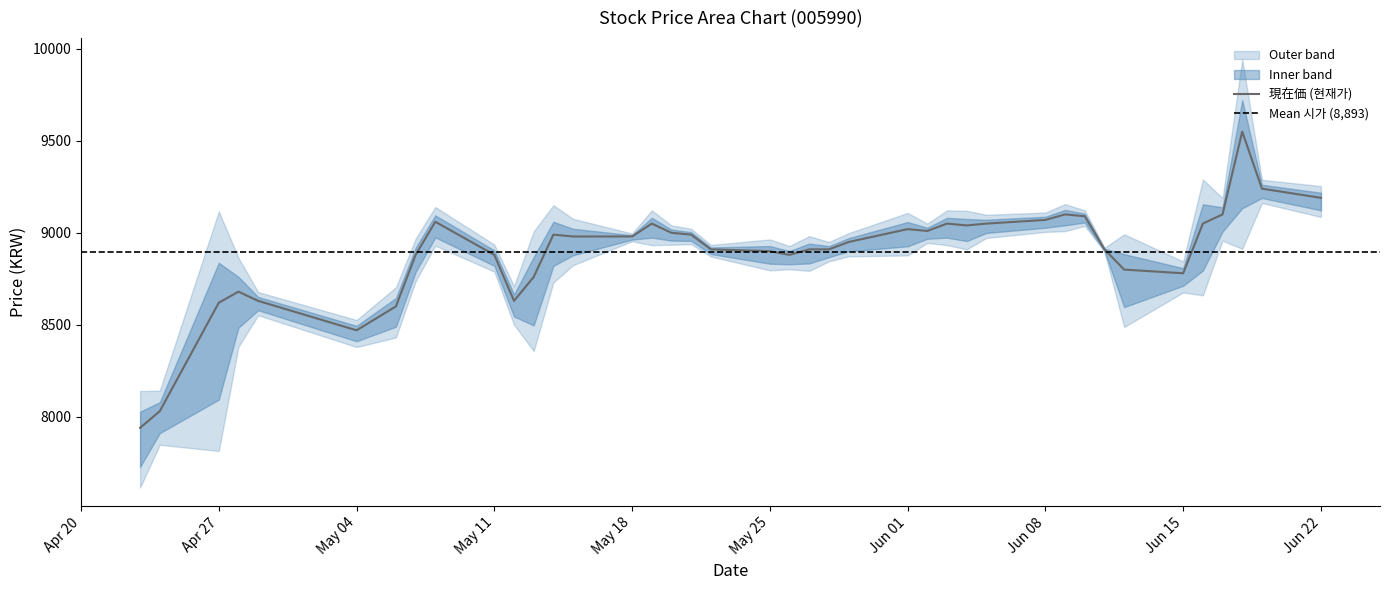

The value of 現在価 (현재가) at Jun 15 is 8780. True or false?

True